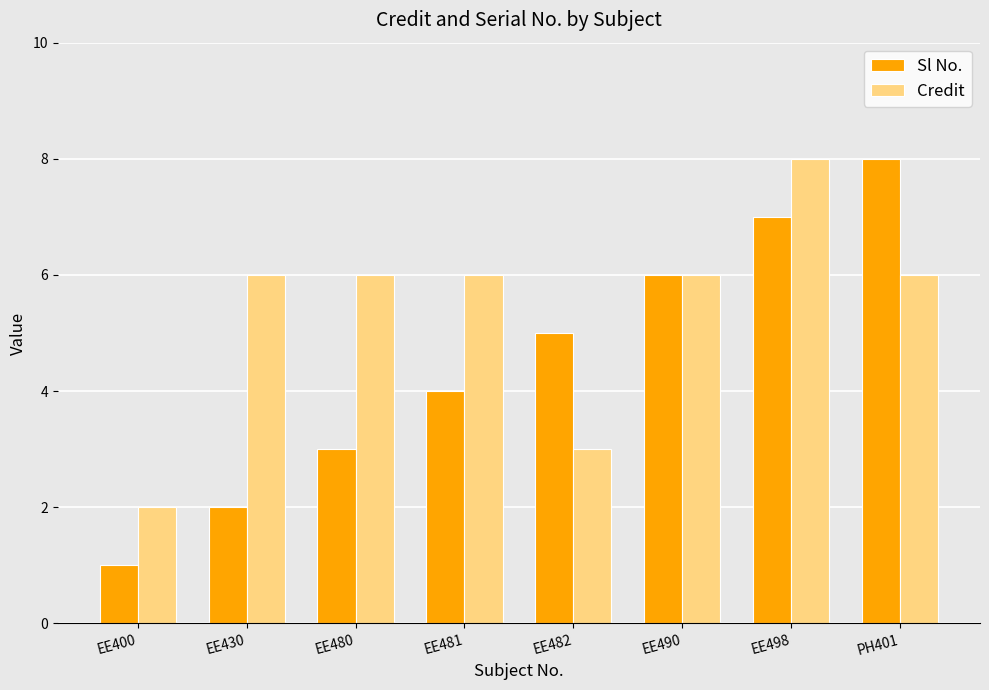

How many data points does each series have?

8